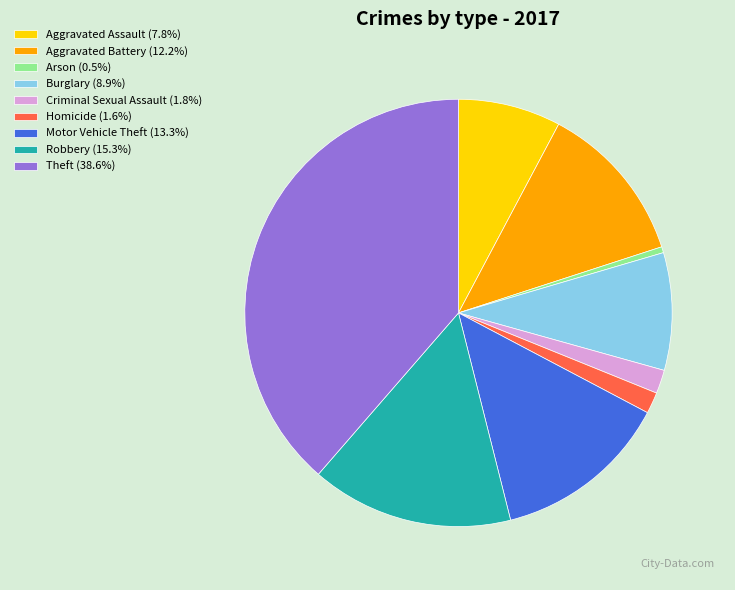

How many slices are in this pie chart?

9